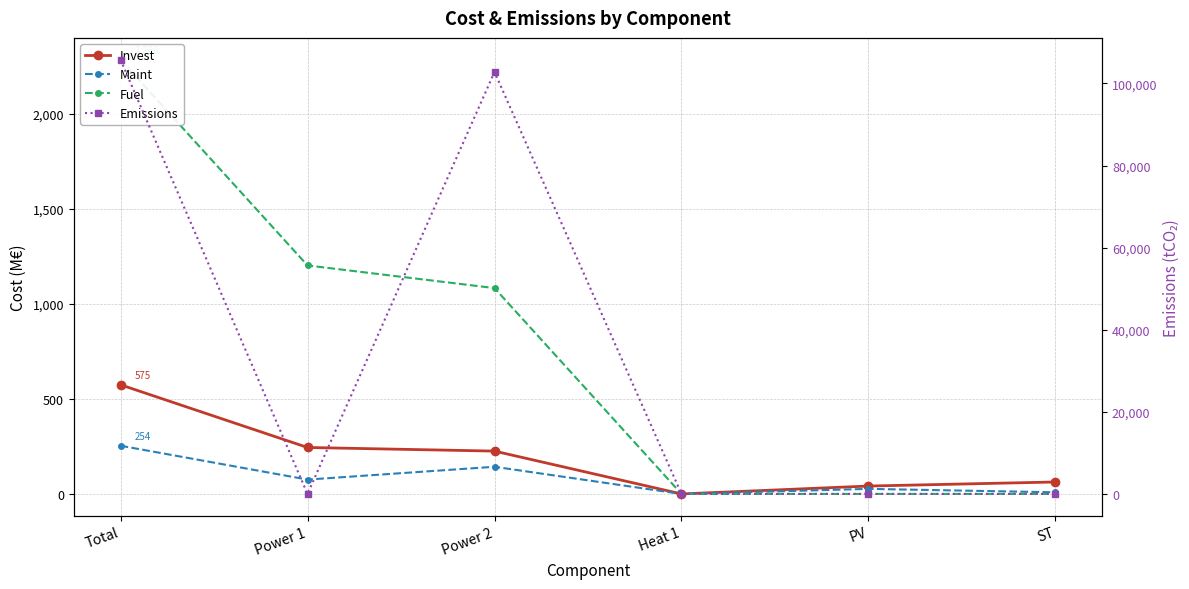

Between Power 1 and Power 2, which series saw the biggest shift?

Emissions